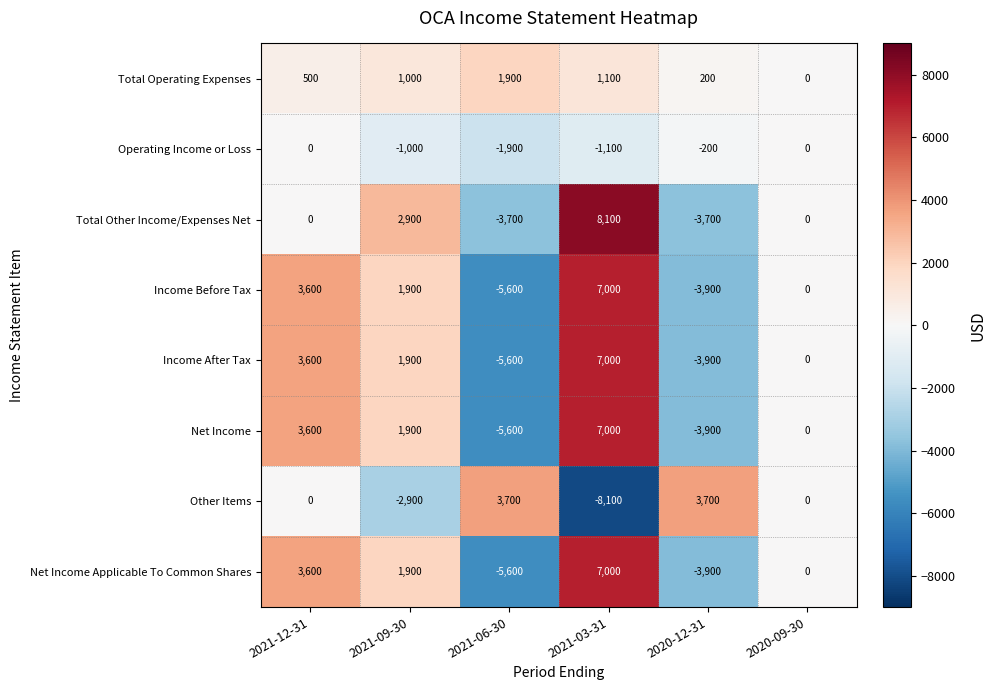

The Income Before Tax series shows -5194 at 2020-12-31. True or false?

False